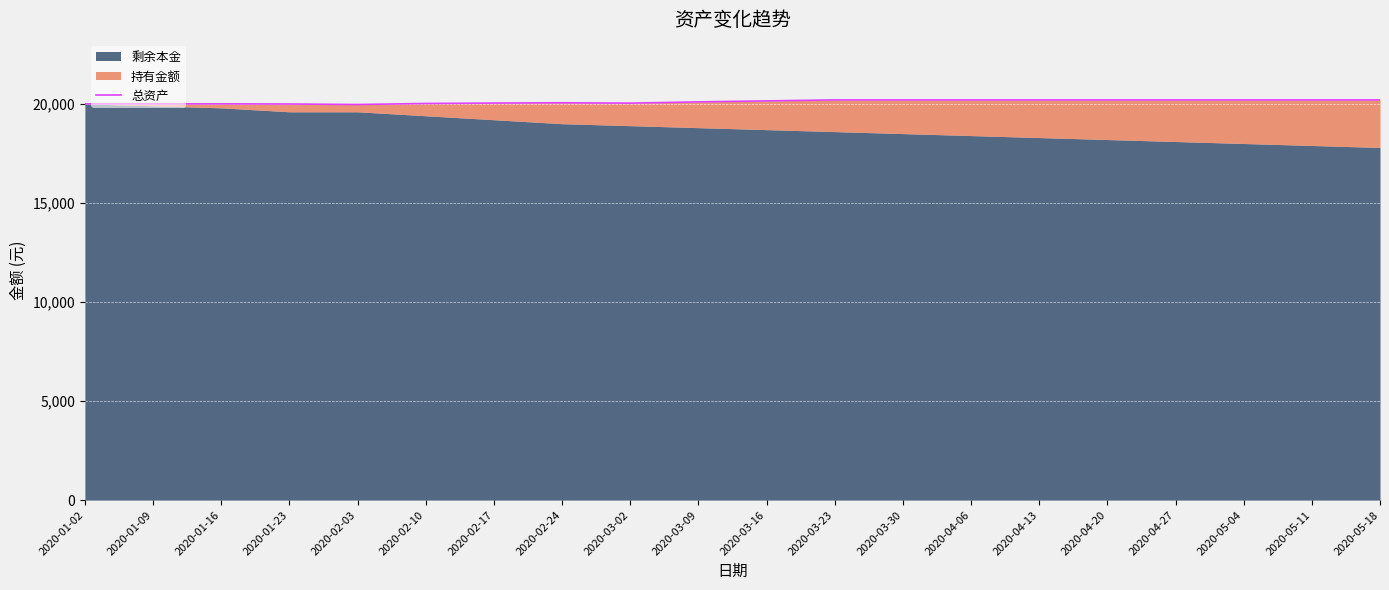

How many points are higher than both their immediate neighbors (excluding endpoints)?

2